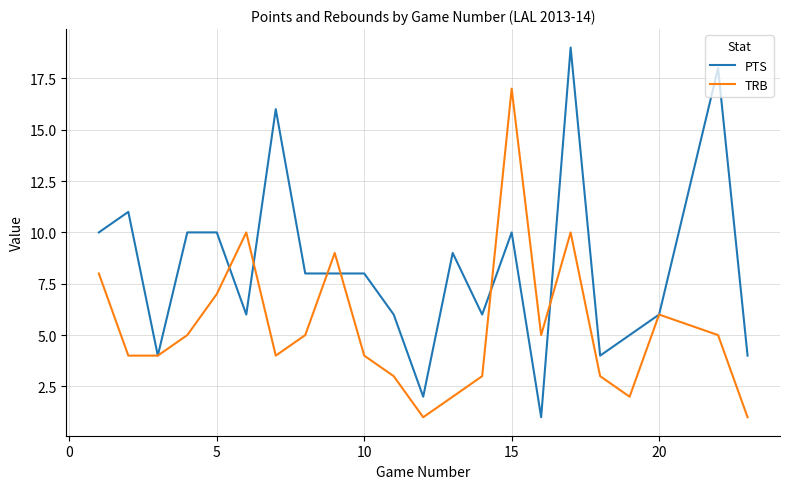

Which series has the largest total across all categories?

PTS